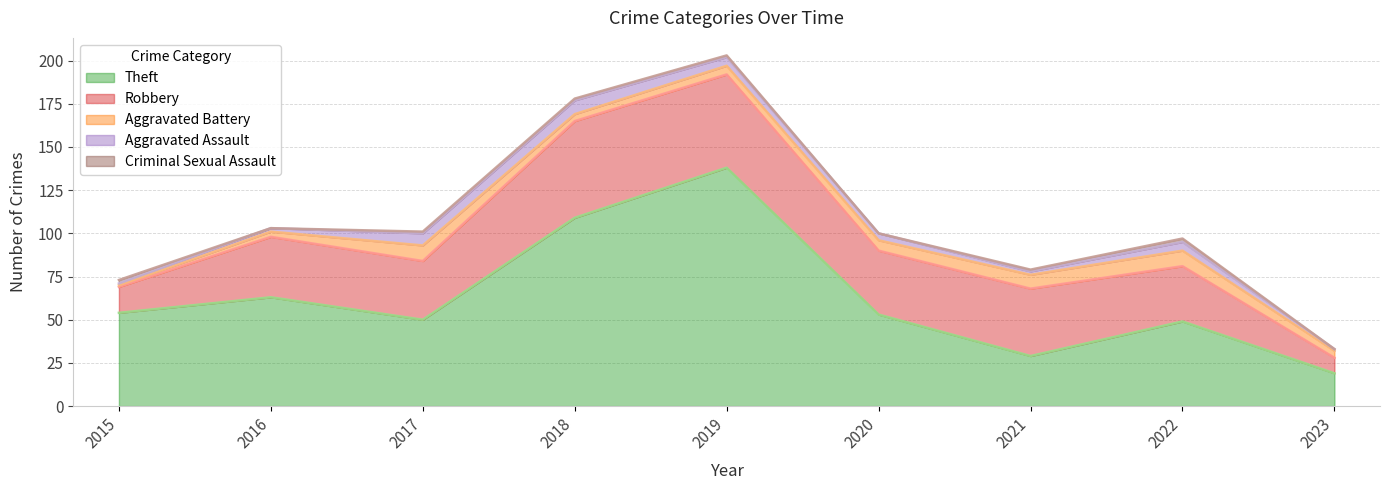

What is the difference between the maximum and minimum values in the Robbery series?

47